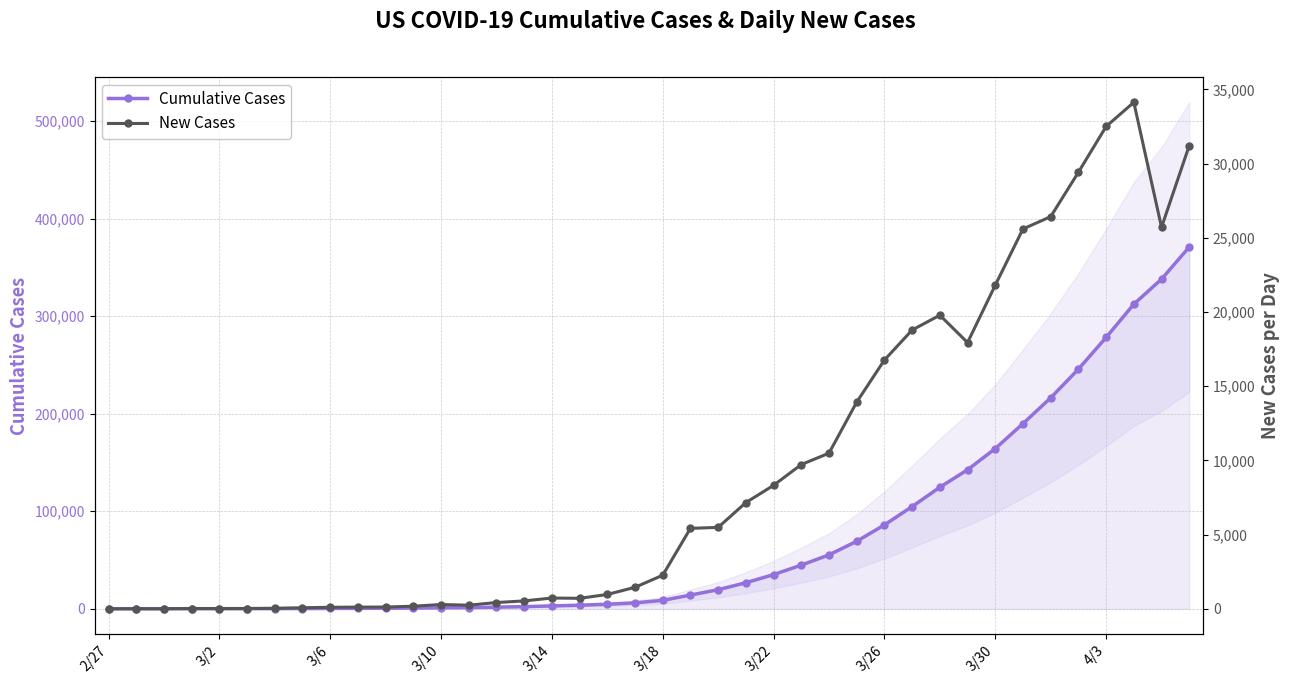

What is the difference between the maximum and minimum values in the New Cases series?

34134